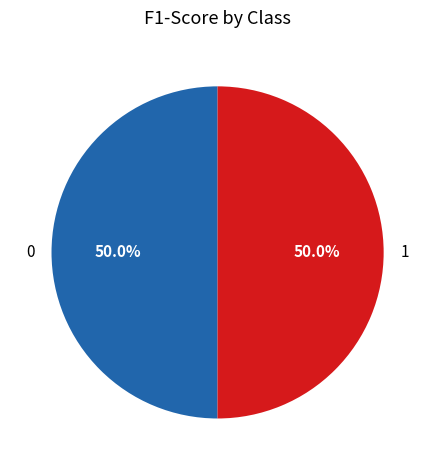

How many segments does this pie chart have?

2